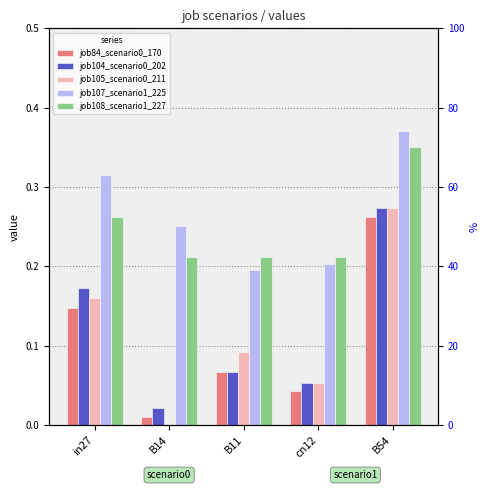

At which label is job105_scenario0_211 closest to 0?

B14